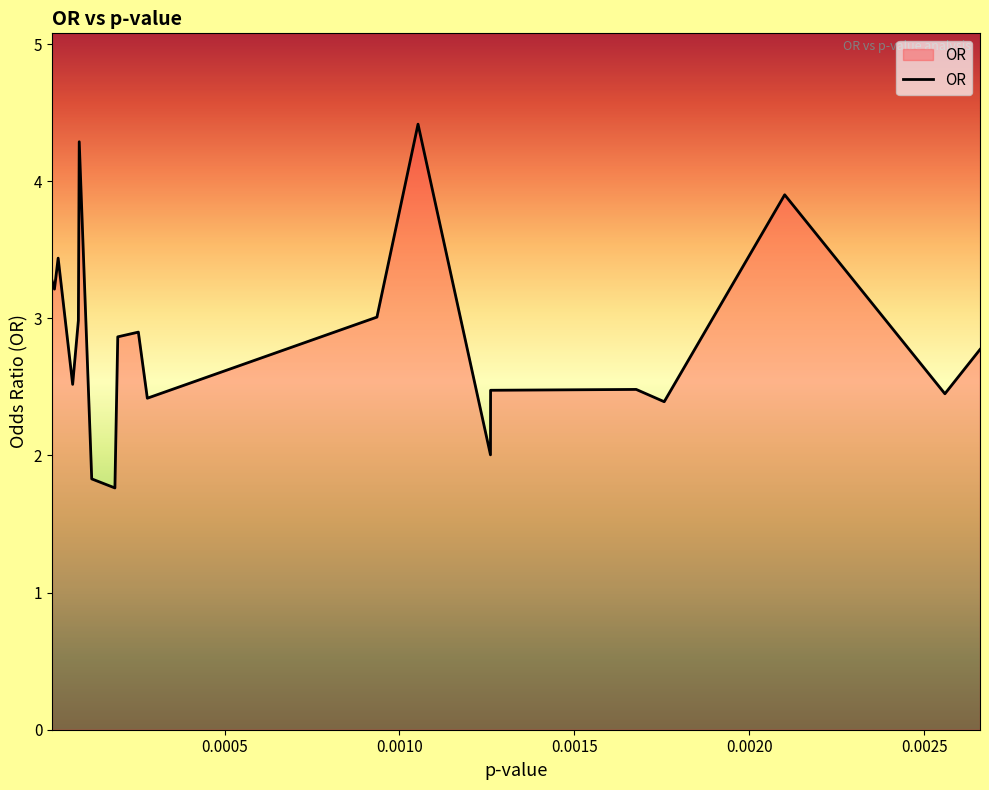

What is the smallest value displayed?

1.8